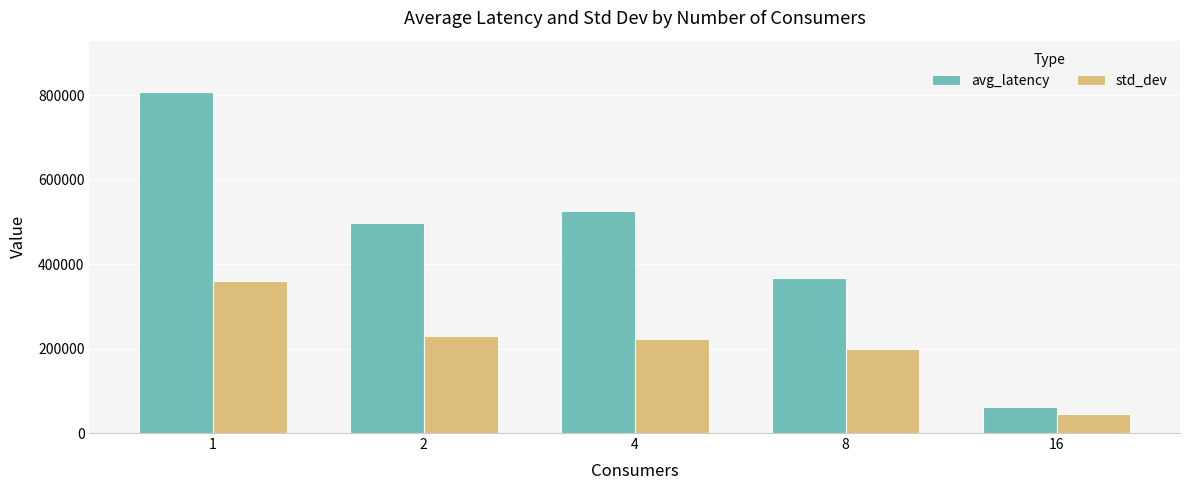

Reading left to right, list all the values displayed in this chart.

avg_latency: 1=807821.4	2=496857.4	4=524923.3	8=367716.5	16=61112.8
std_dev: 1=359917.9	2=229735.9	4=223453.9	8=198688.9	16=44692.0